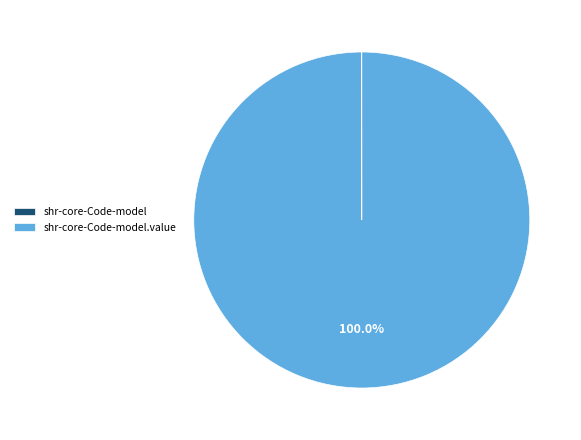

Is there a majority slice in this chart?

Yes